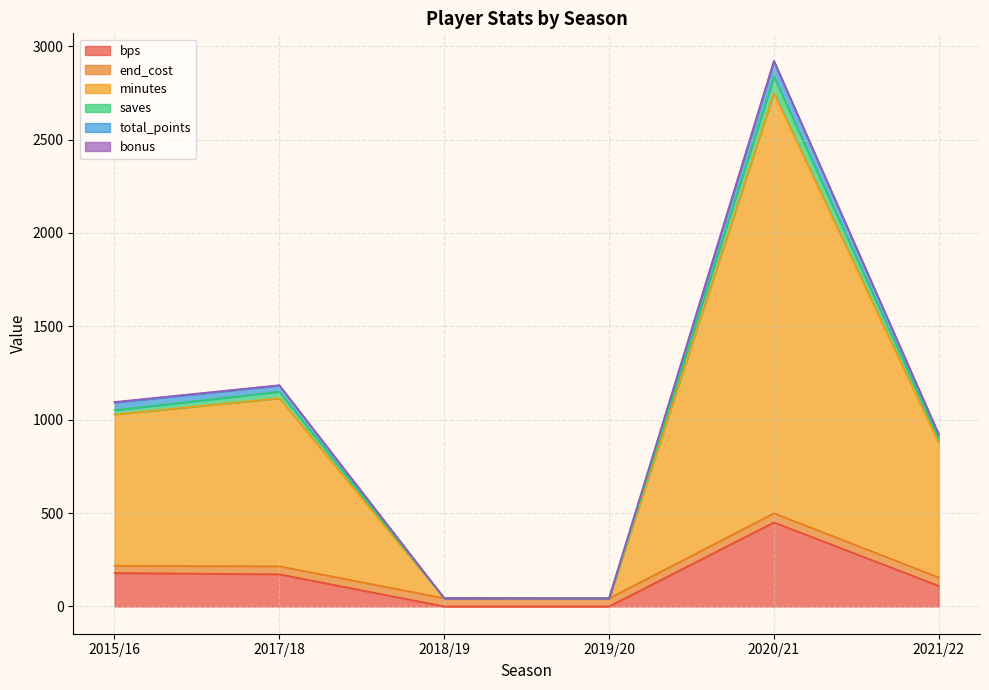

Where is bps nearest to the value 225?

2015/16